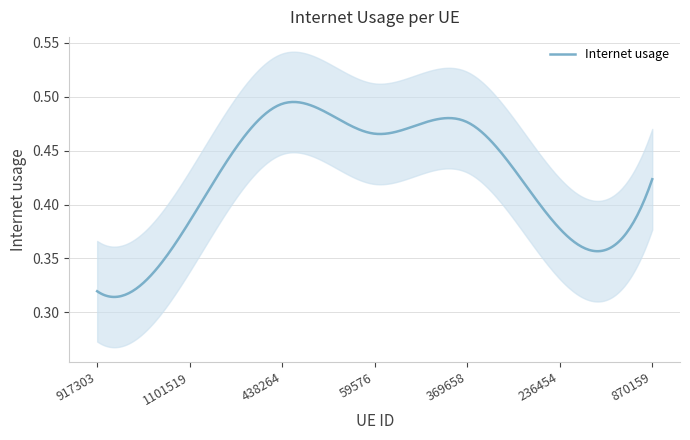

How many lines are shown in the chart?

1